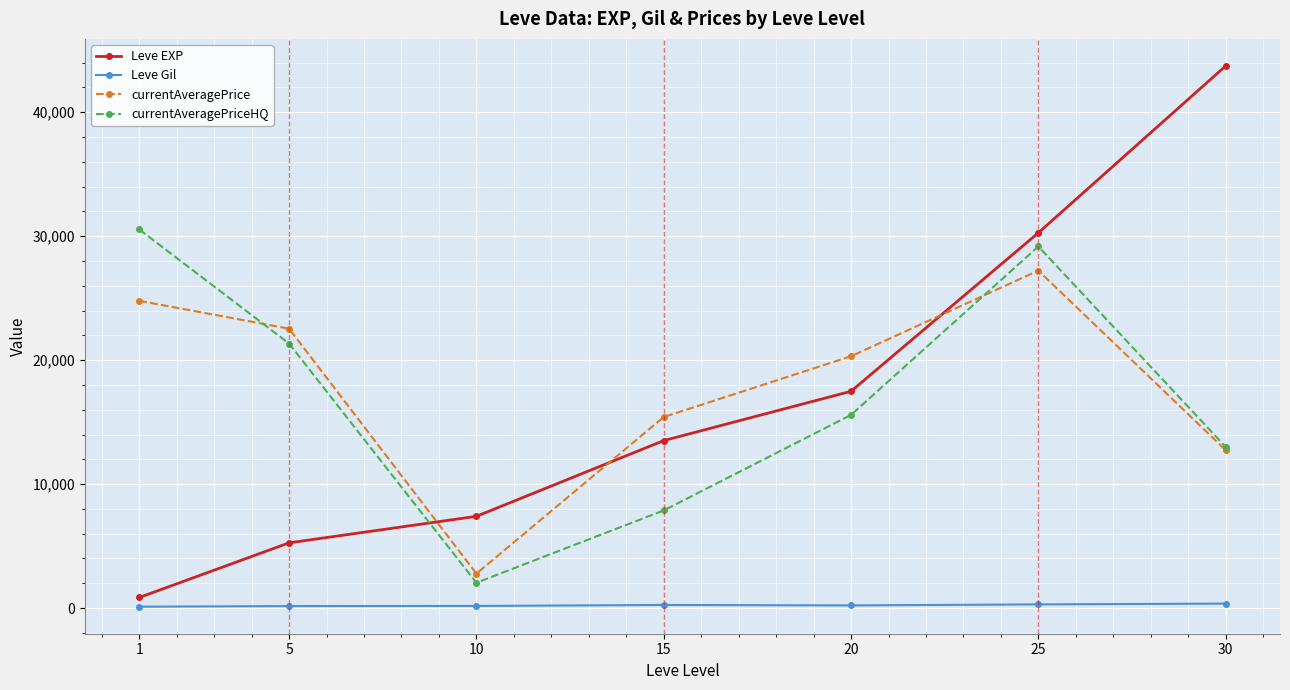

What value does the Leve Gil series have at 5?

159.0